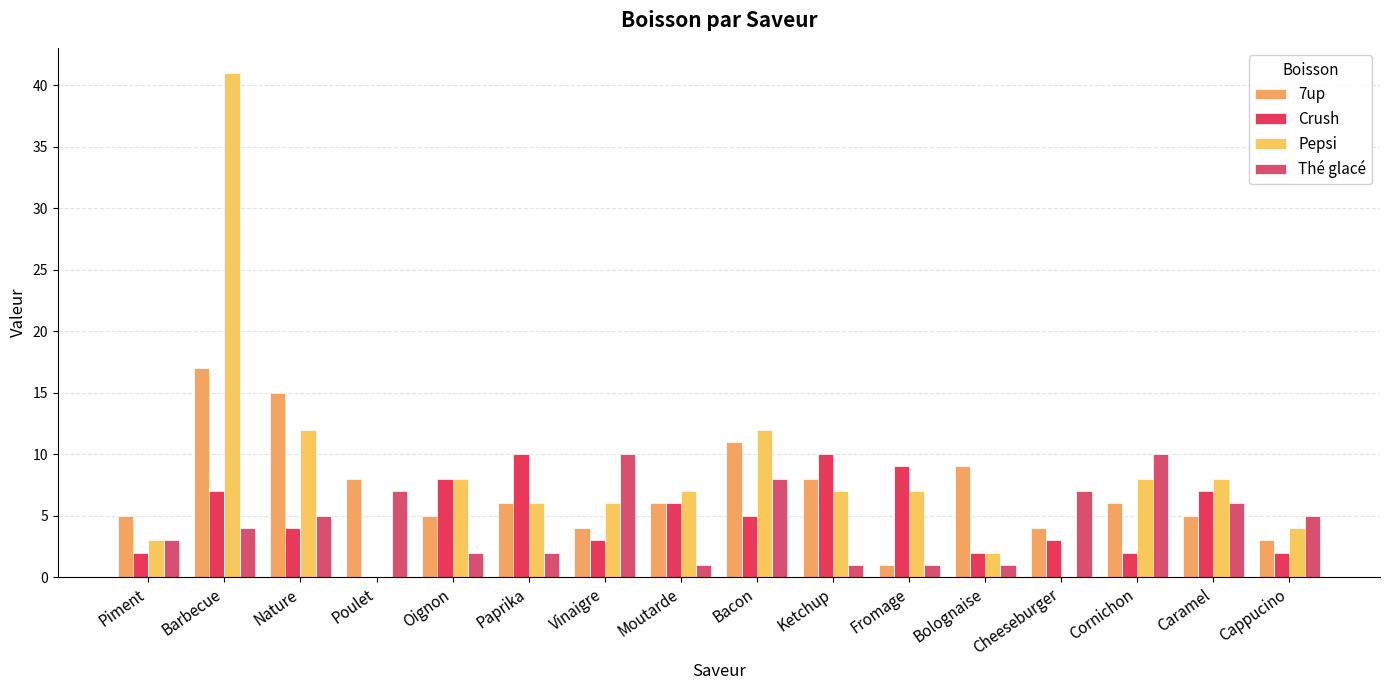

Which has a higher value, Poulet or Bacon?

Bacon